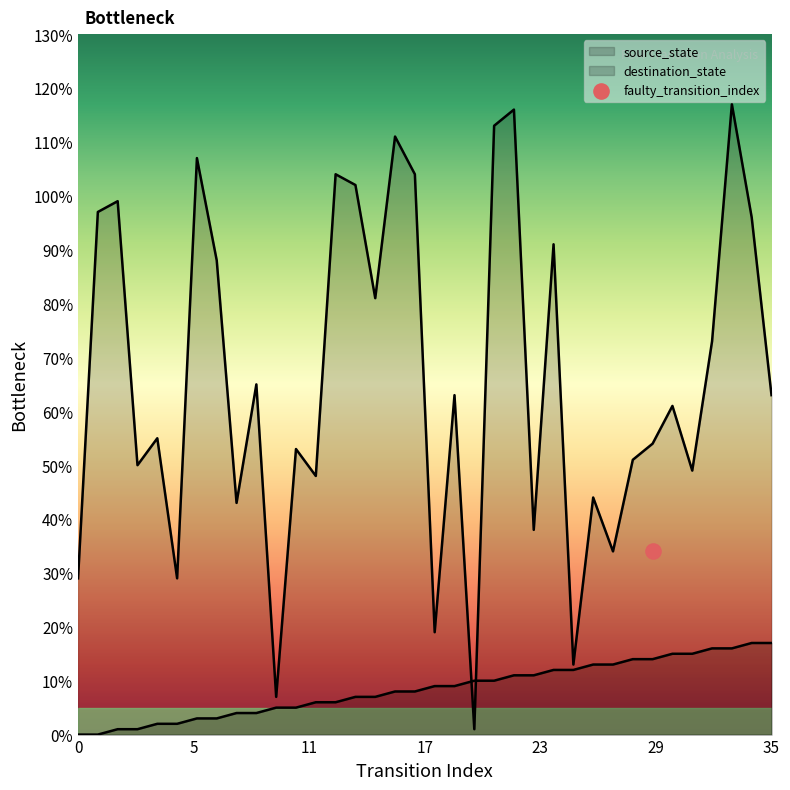

What is the total value across all series at 18?

28